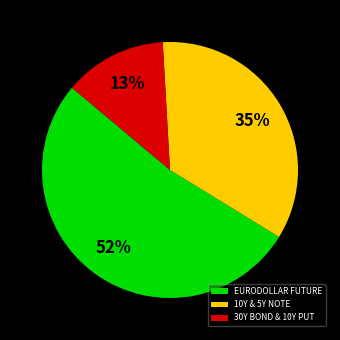

Is it true that 10Y & 5Y NOTE is 35% of the pie?

True